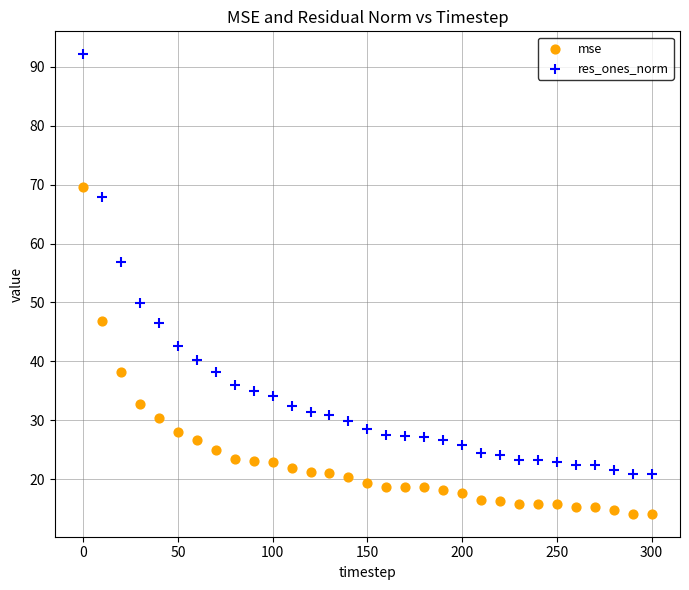

Which series contains the highest Y value?

res_ones_norm